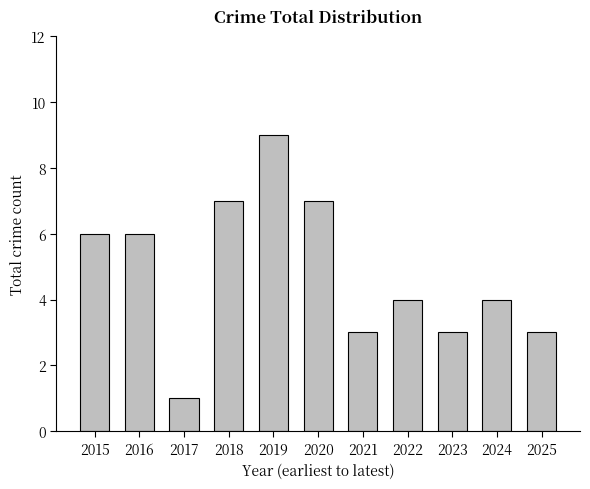

Reading left to right, list all the values displayed in this chart.

6	6	1	7	9	7	3	4	3	4	3